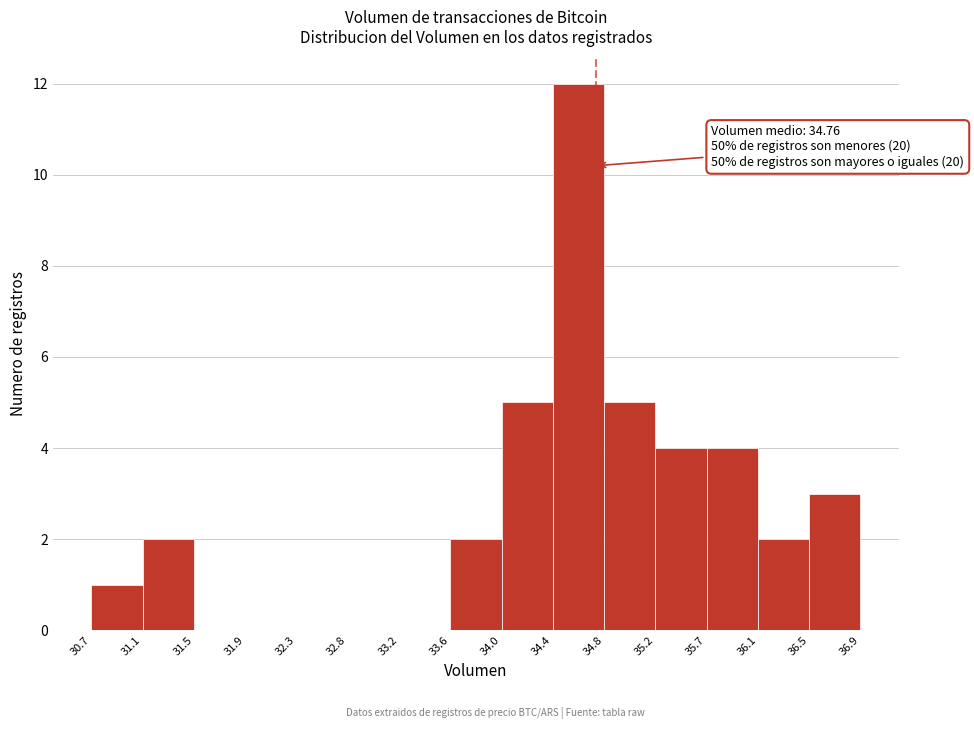

Which range on the x-axis has the tallest bar?

34.4 to 34.8